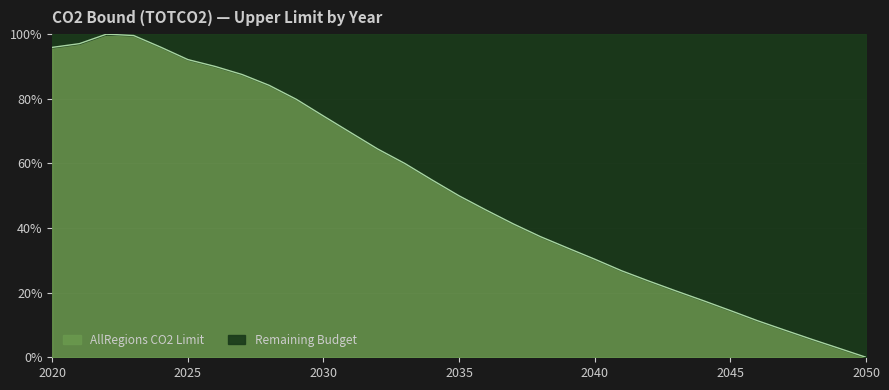

True or false: the data shows 122.0 at 2028.

False